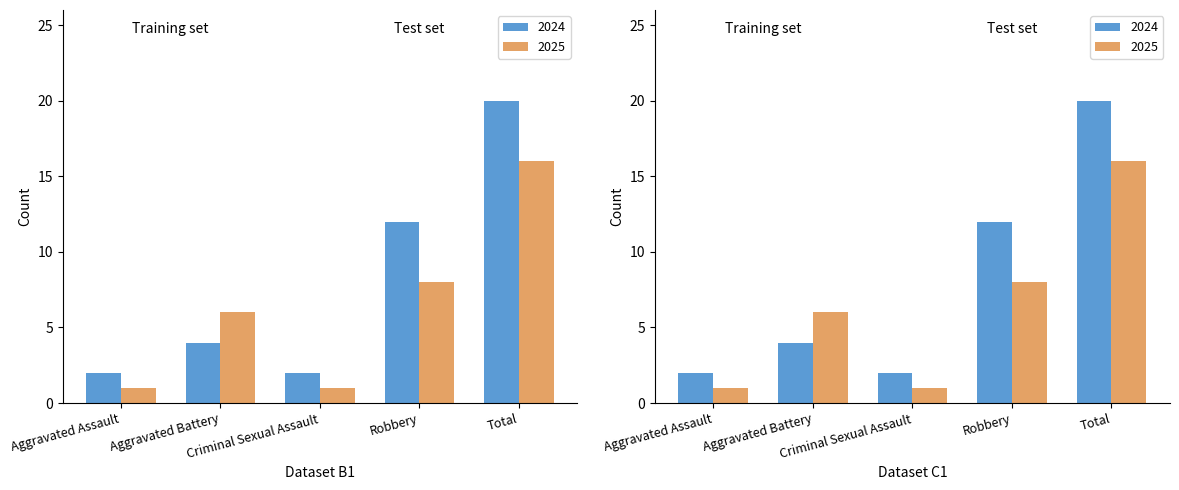

What is the value of the 2024 bar at the 4th from the left?

12